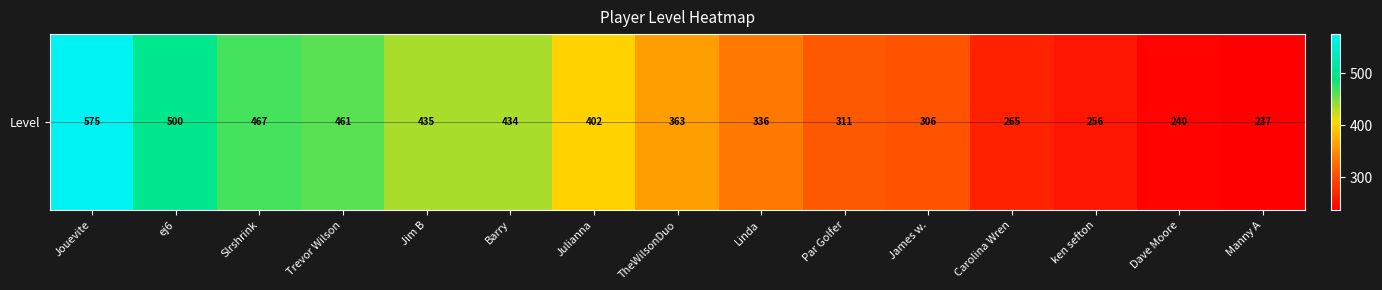

Is it true that the value at Linda is 336?

True